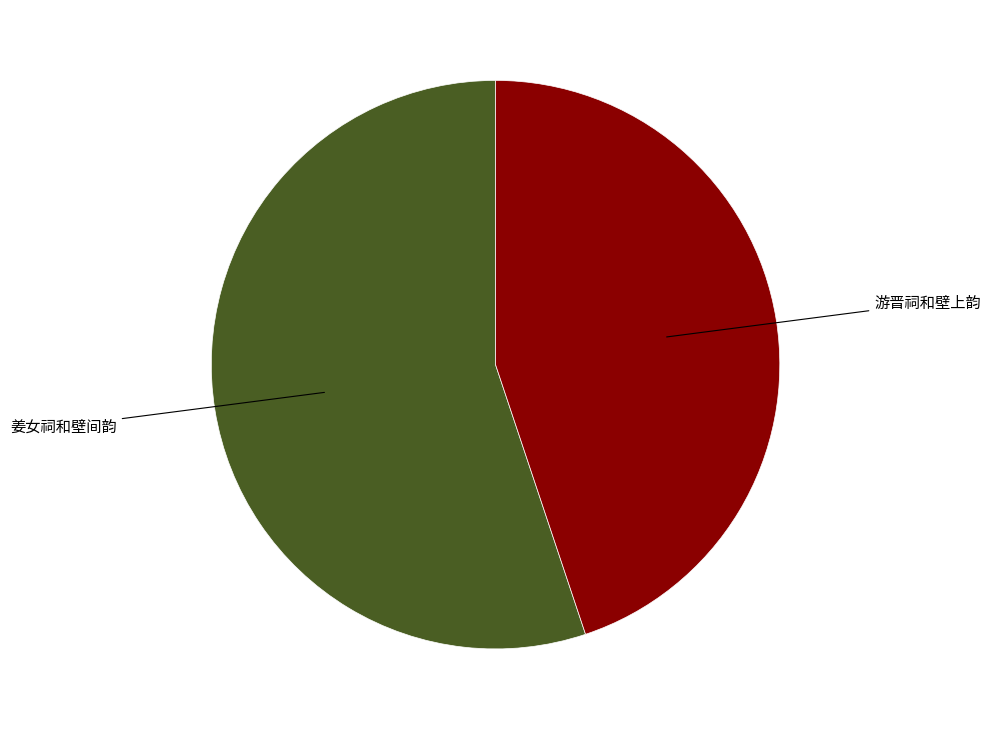

Does any single category account for the majority?

Yes